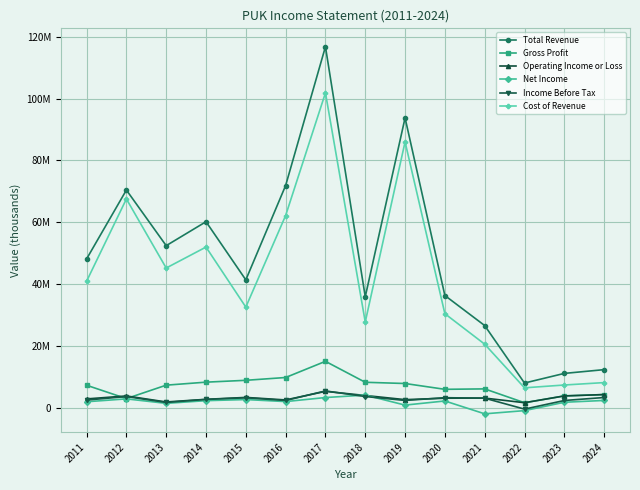

Does the chart have visible grid lines?

Yes